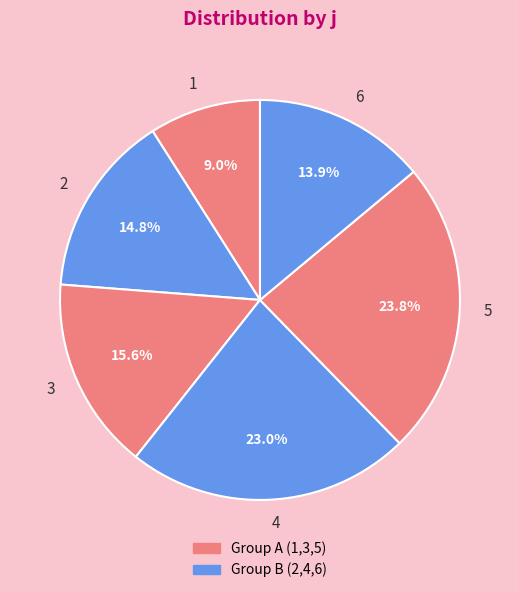

How much of the chart is everything except 5?

76.2%